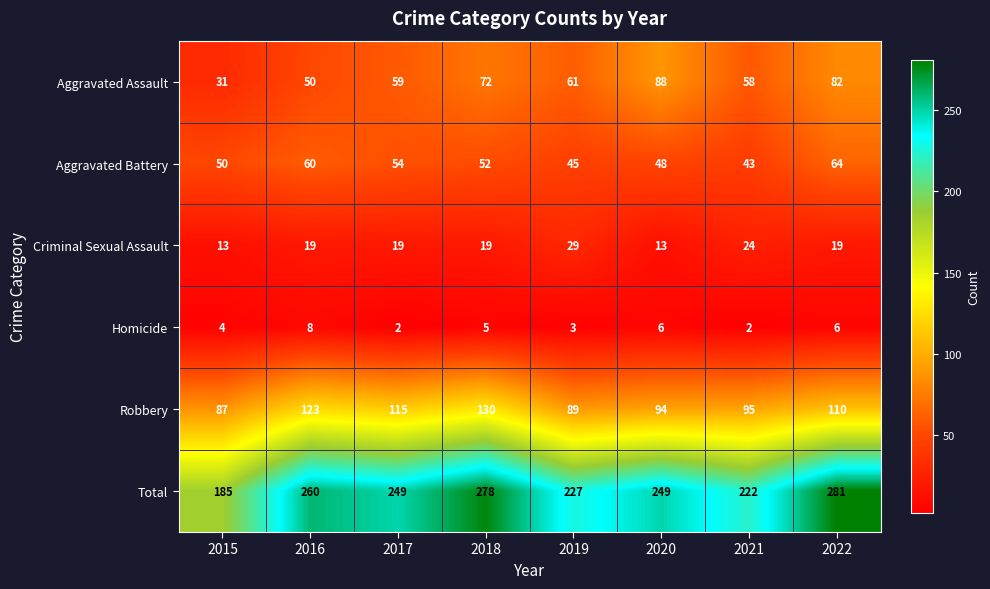

Which series has the widest spread of values?

Total